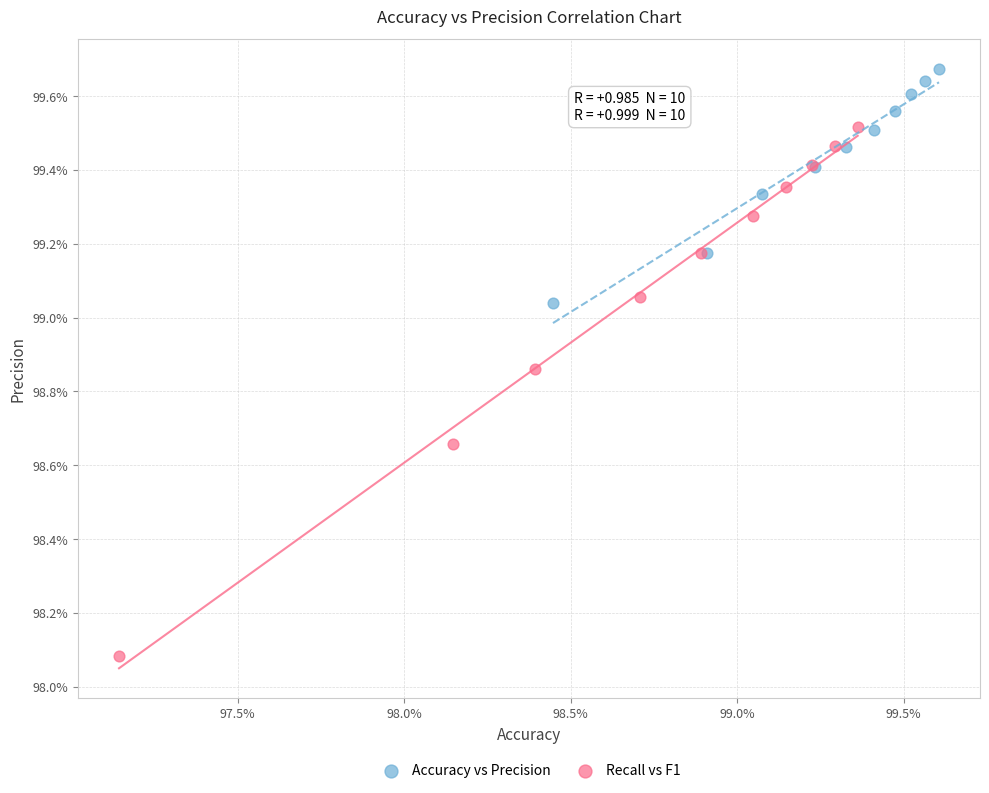

Which series reaches the maximum Y coordinate?

Accuracy vs Precision